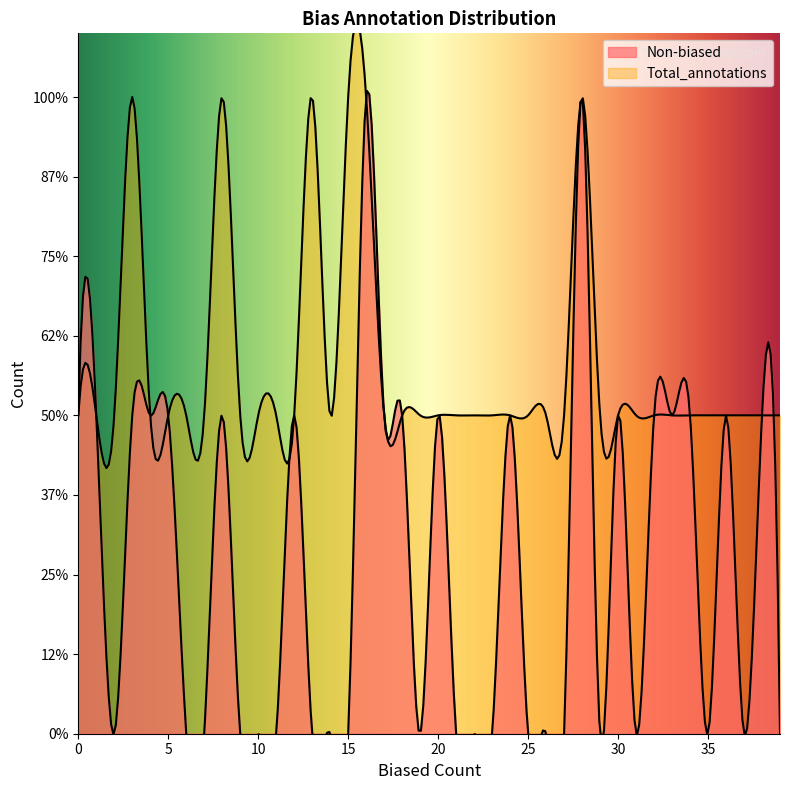

Count the number of categories in the chart.

40